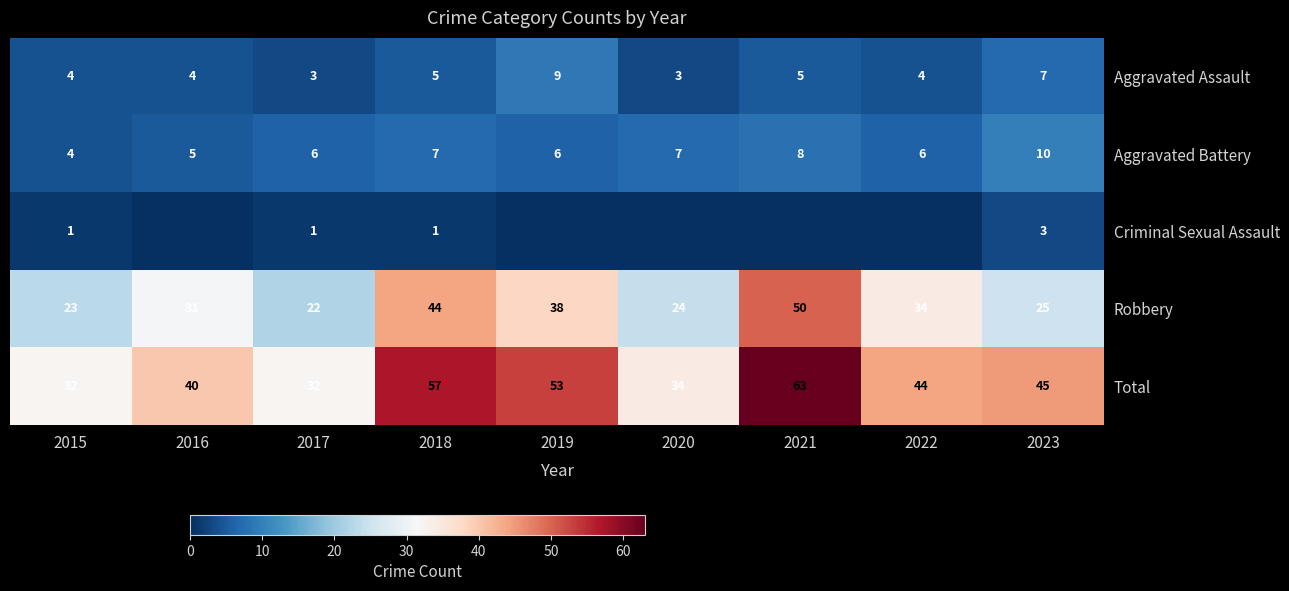

What is the total value across all series at 2016?

80